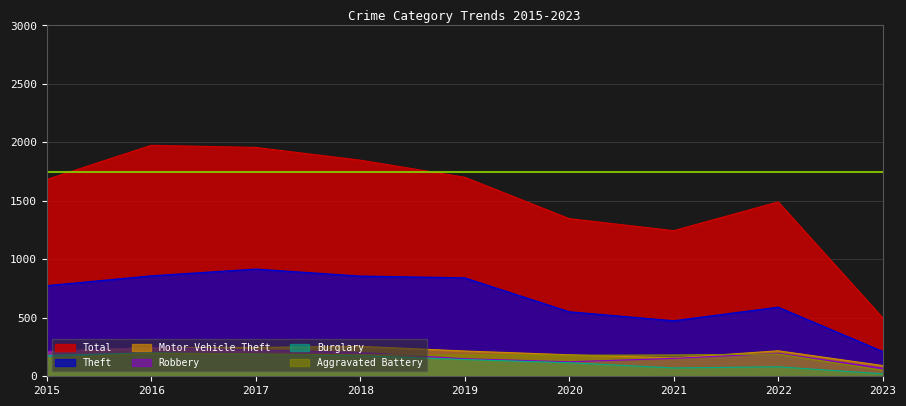

How many interior local valleys does the Robbery series have?

1